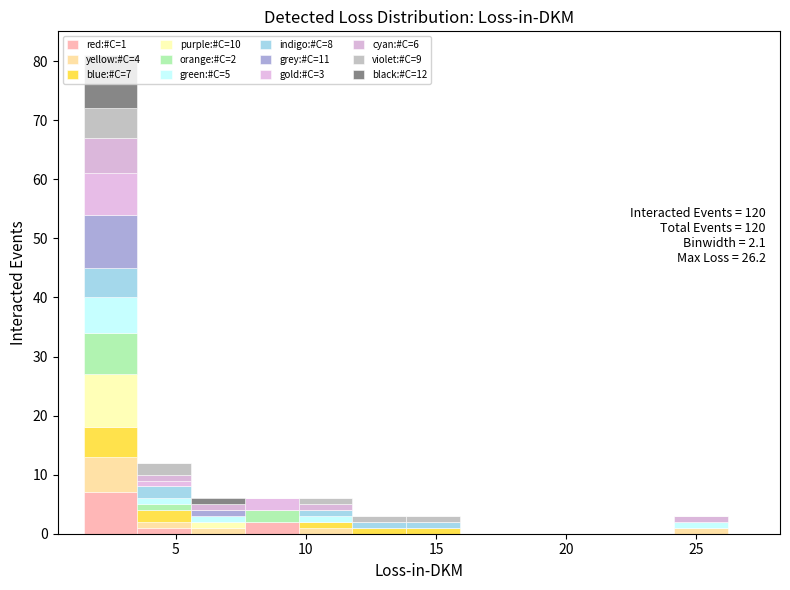

Which range on the x-axis has the tallest stacked bar (by total height)?

1.5 to 3.5